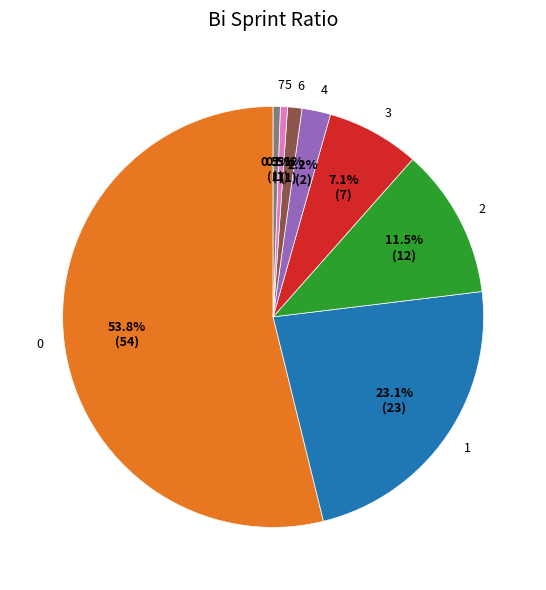

What percentage is the 1 slice, to the nearest percent?

23%